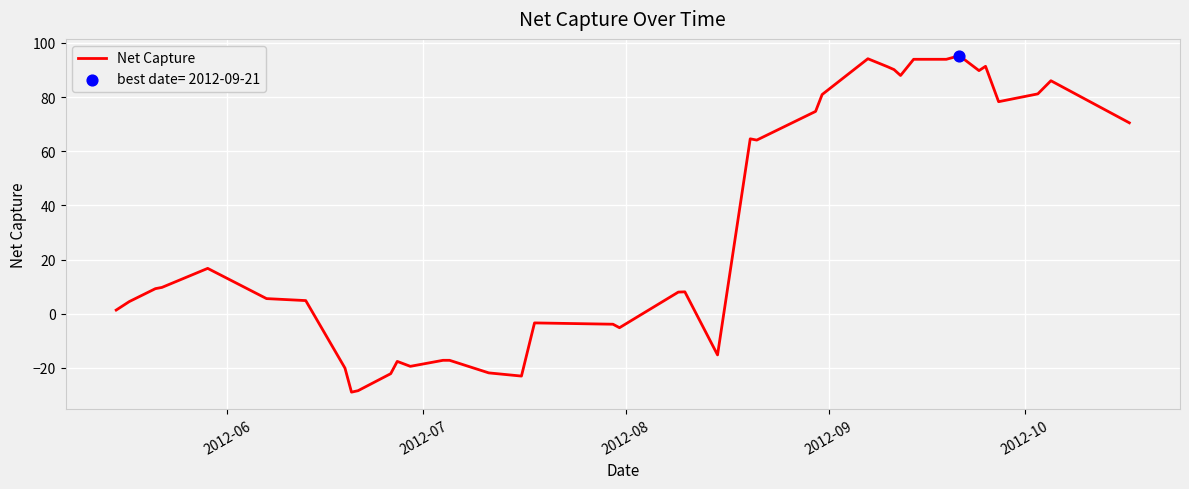

What is the difference between the maximum and minimum values?

124.2